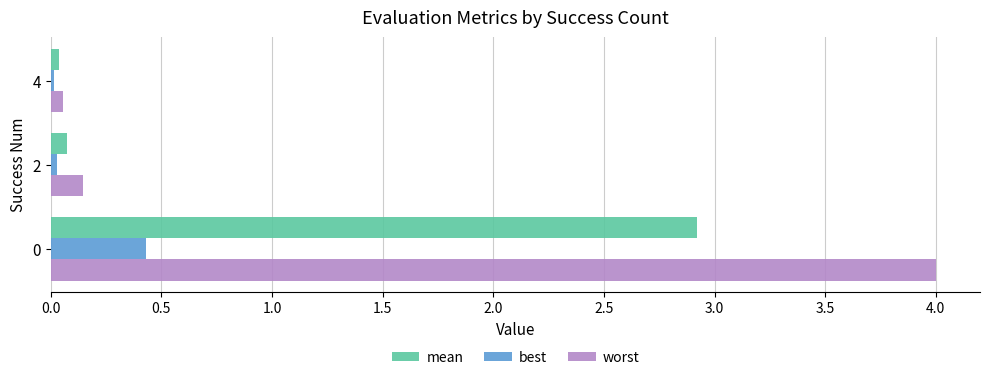

At how many categories does at least one series exceed 0?

3